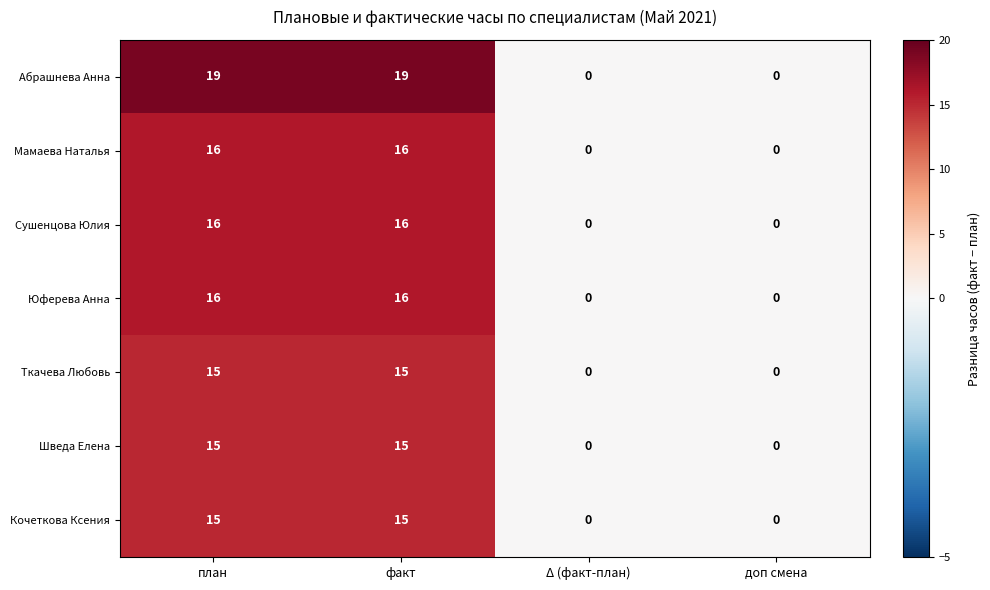

What is the difference between the second highest and second lowest values in the Кочеткова Ксения series?

15